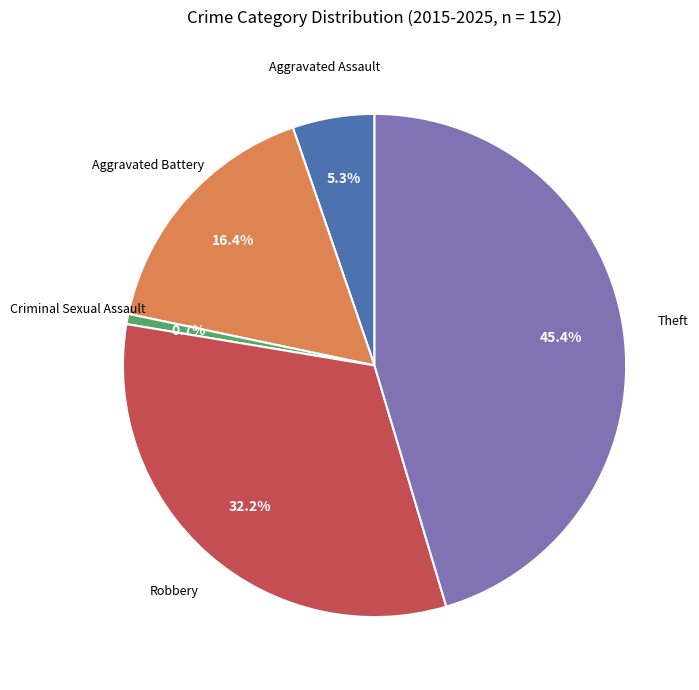

To the nearest percent, what is the difference between the largest and smallest slice percentages?

45%